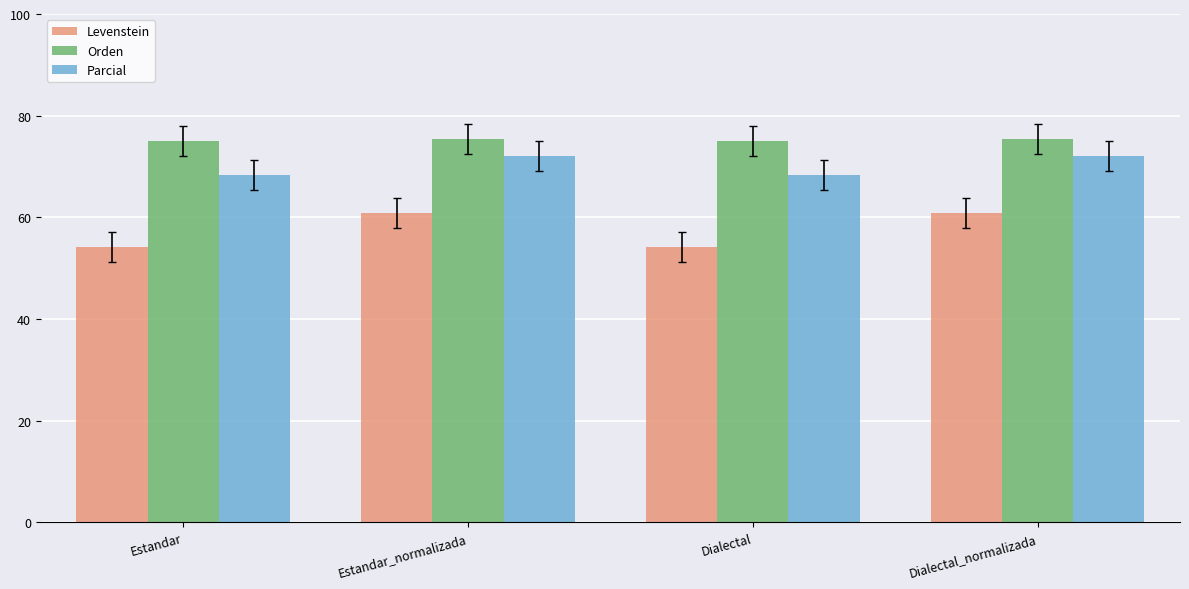

What is the sum of all Levenstein values?

230.1